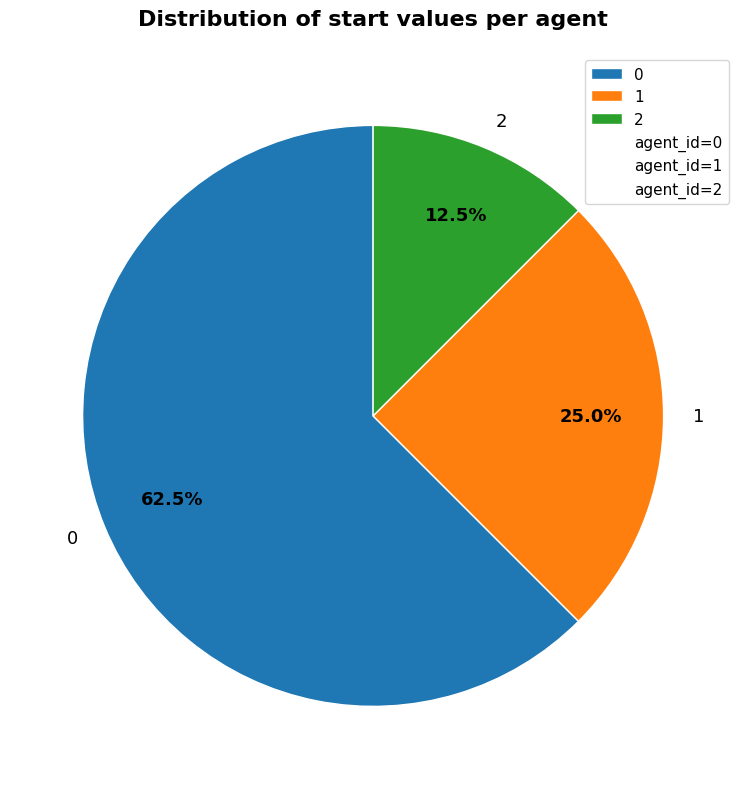

Rank the categories by value from lowest to highest.

2, 1, 0